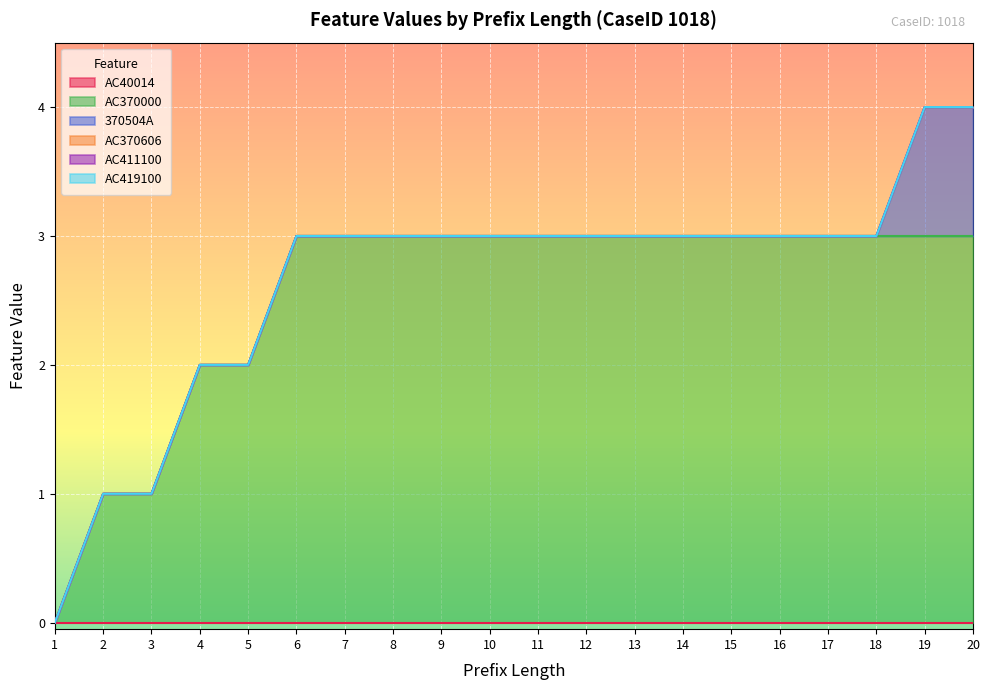

How many data points does each series have?

20